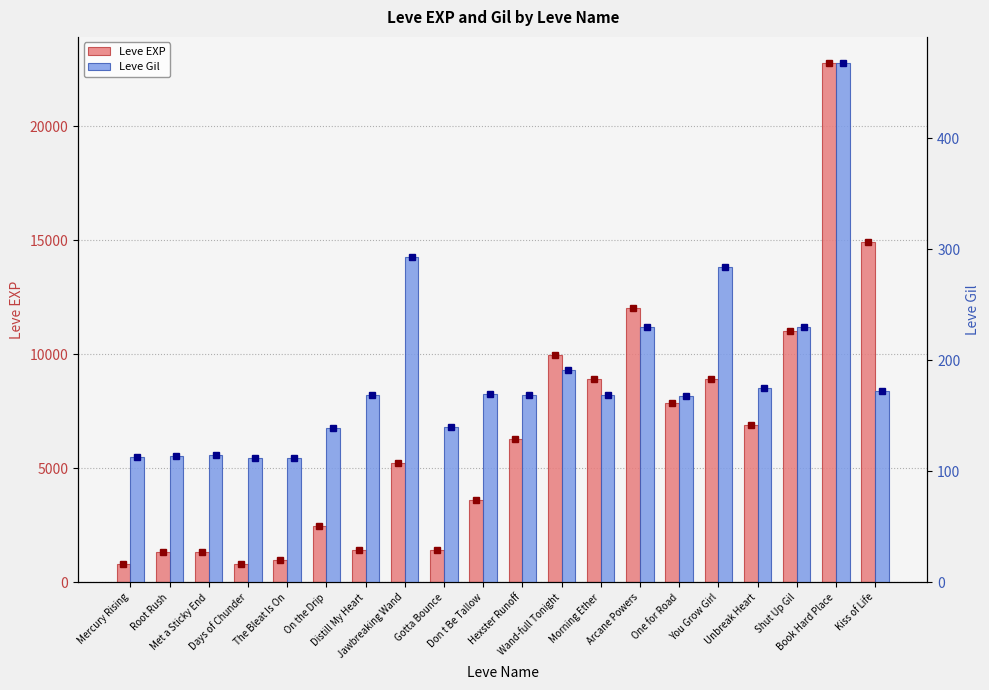

What is the value of the Leve EXP bar at the 12th from the left?

9990